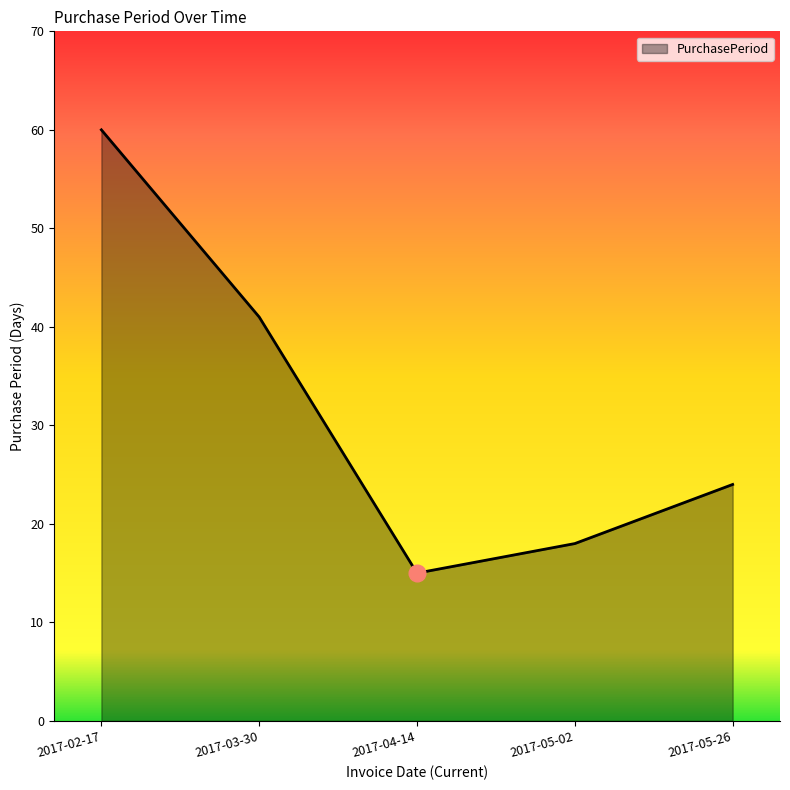

Reading left to right, list all the values displayed in this chart.

2017-02-17=60	2017-03-30=41	2017-04-14=15	2017-05-02=18	2017-05-26=24